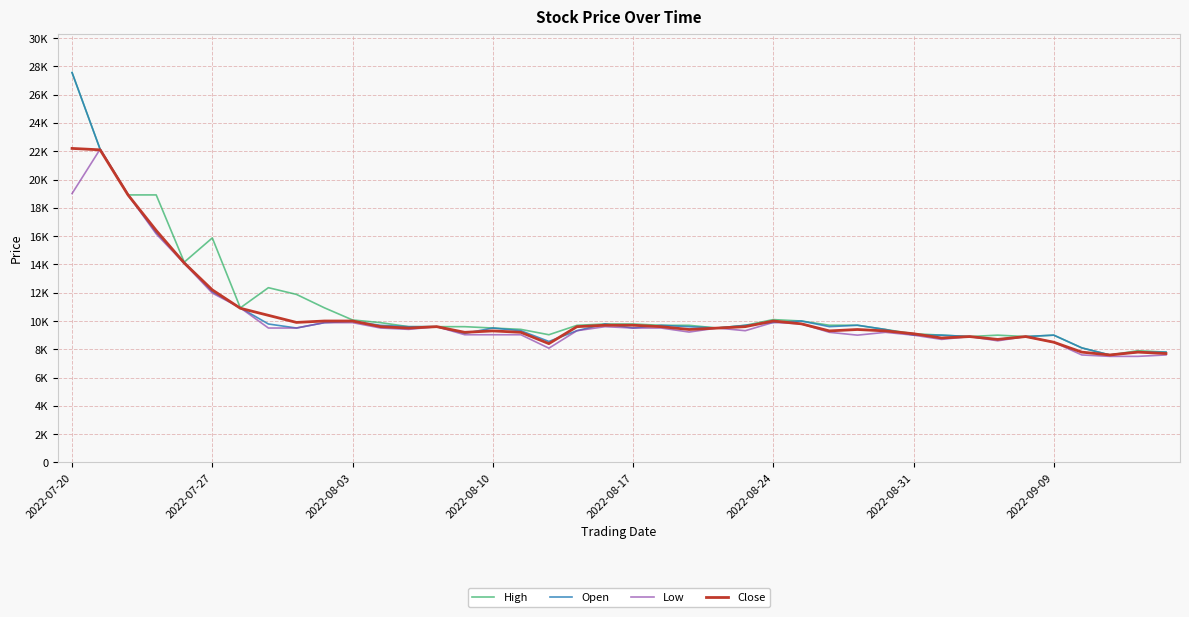

What are all the series names shown in the legend?

High, Open, Low, Close